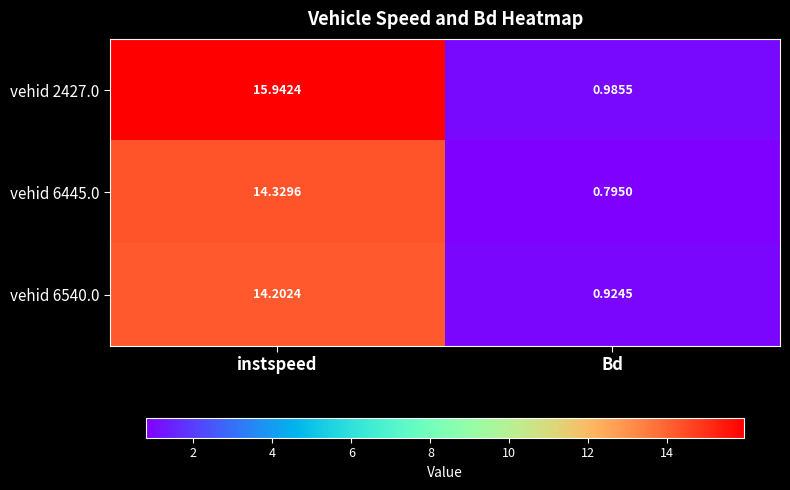

Rank the series at instspeed from highest to lowest value.

vehid 2427.0, vehid 6445.0, vehid 6540.0